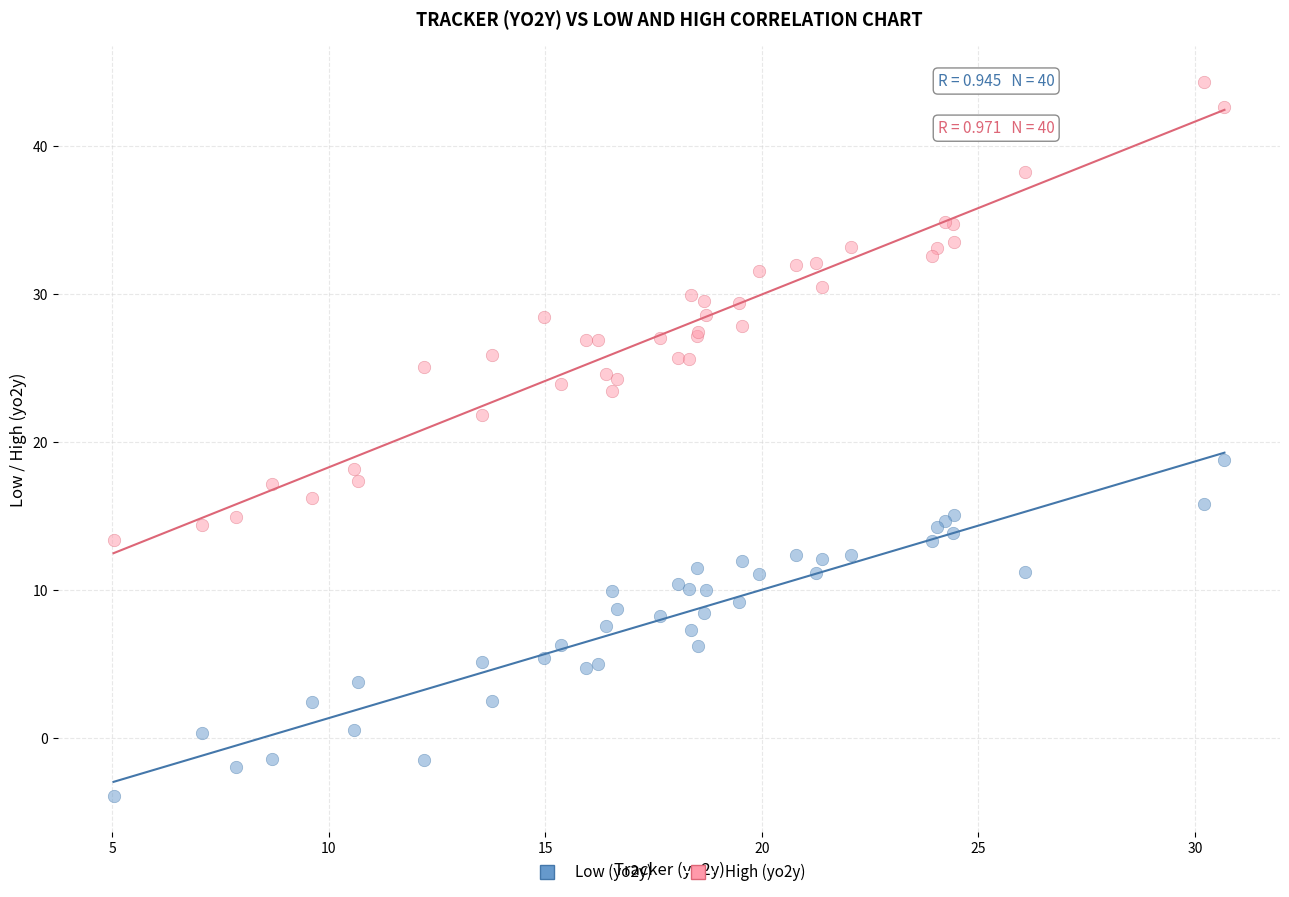

Which series contains the lowest Y value?

Low (yo2y)